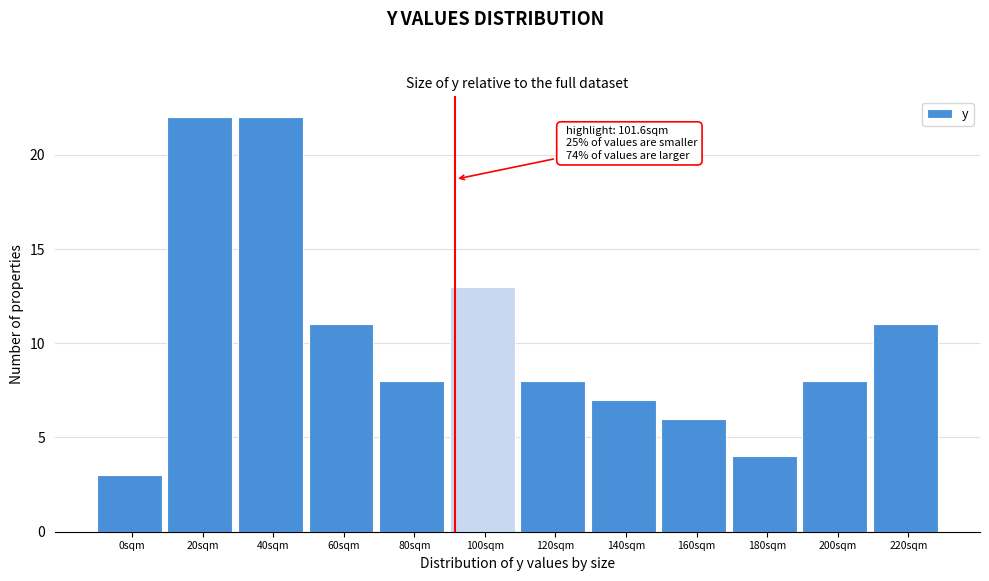

Reading right to left, extract all data points from this chart.

220sqm=11	200sqm=8	180sqm=4	160sqm=6	140sqm=7	120sqm=8	100sqm=13	80sqm=8	60sqm=11	40sqm=22	20sqm=22	0sqm=3